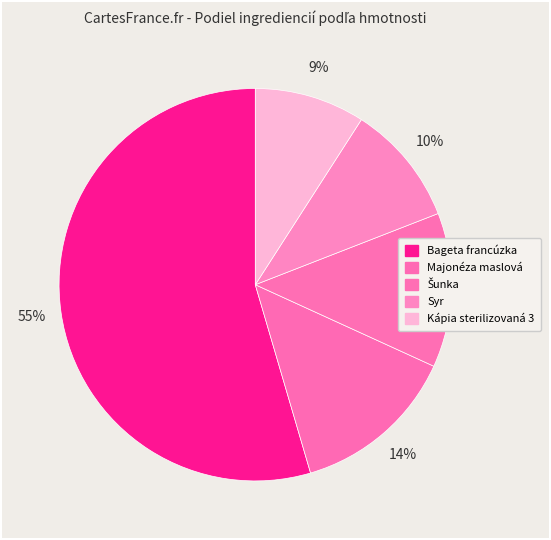

Count the number of slices in the pie.

5